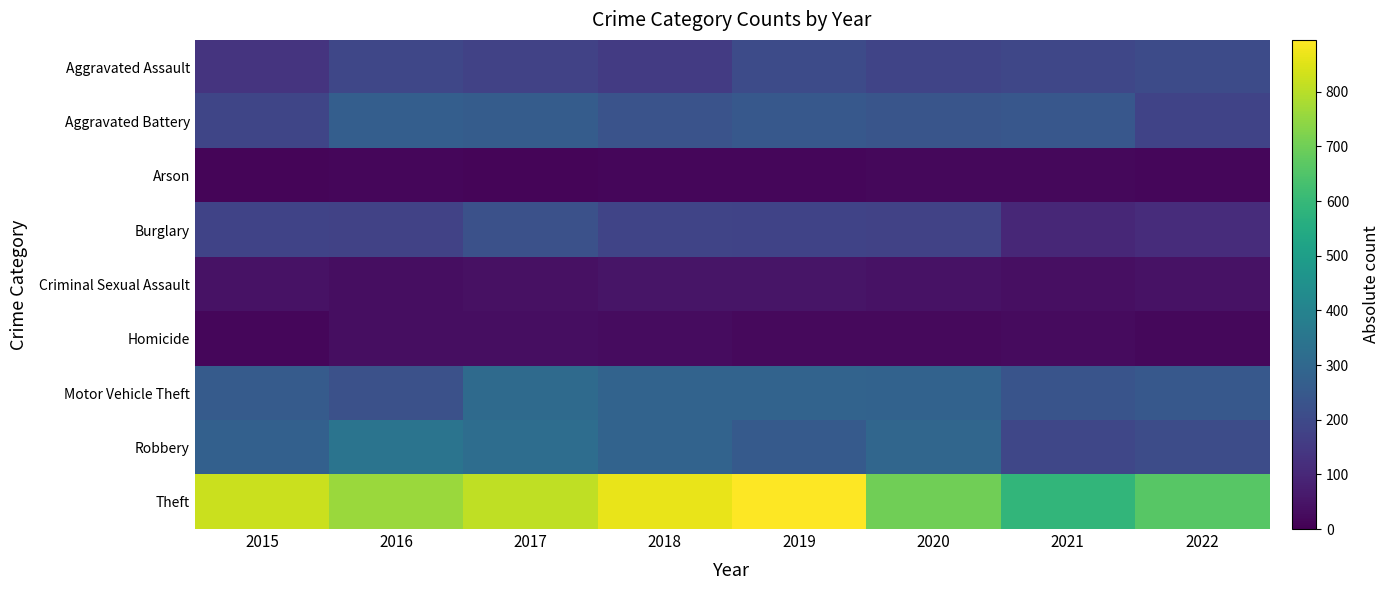

Reading left to right, what are all the values shown in this chart?

Aggravated Assault: 2015=134	2016=189	2017=175	2018=156	2019=203	2020=183	2021=191	2022=205
Aggravated Battery: 2015=188	2016=266	2017=261	2018=228	2019=245	2020=237	2021=243	2022=180
Arson: 2015=13	2016=15	2017=11	2018=14	2019=14	2020=19	2021=20	2022=15
Burglary: 2015=181	2016=178	2017=223	2018=185	2019=181	2020=178	2021=100	2022=113
Criminal Sexual Assault: 2015=43	2016=32	2017=39	2018=51	2019=52	2020=44	2021=38	2022=42
Homicide: 2015=15	2016=33	2017=32	2018=30	2019=24	2020=24	2021=26	2022=20
Motor Vehicle Theft: 2015=256	2016=222	2017=311	2018=286	2019=286	2020=282	2021=234	2022=245
Robbery: 2015=274	2016=345	2017=319	2018=285	2019=252	2020=296	2021=189	2022=208
Theft: 2015=823	2016=762	2017=808	2018=864	2019=895	2020=702	2021=589	2022=661